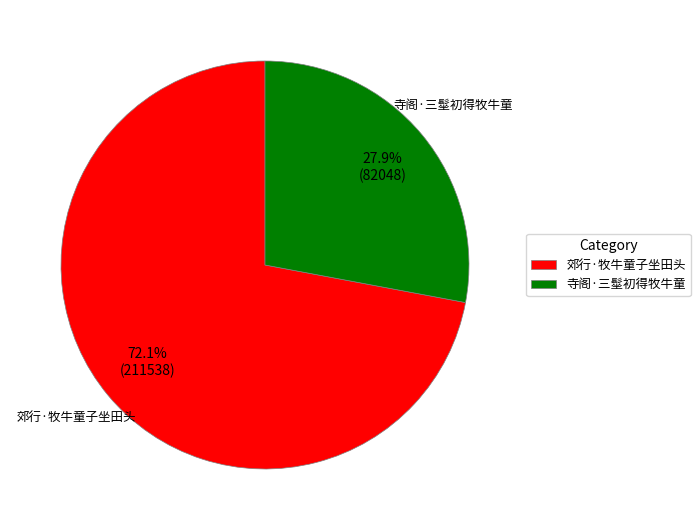

To the nearest percent, what is the difference between the 寺阁·三髽初得牧牛童 and 郊行·牧牛童子坐田头 slice percentages?

44%